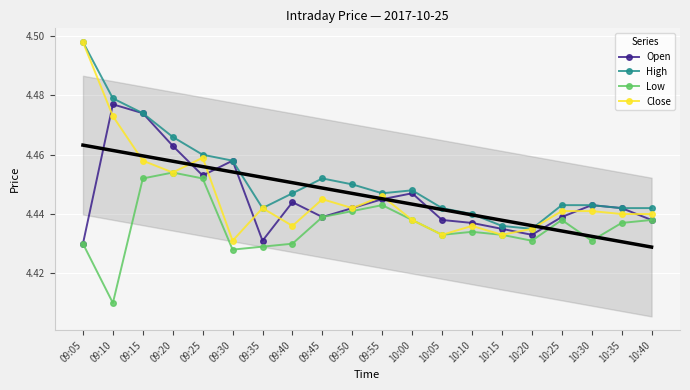

The Low series shows 1.3 at 09:05. True or false?

False